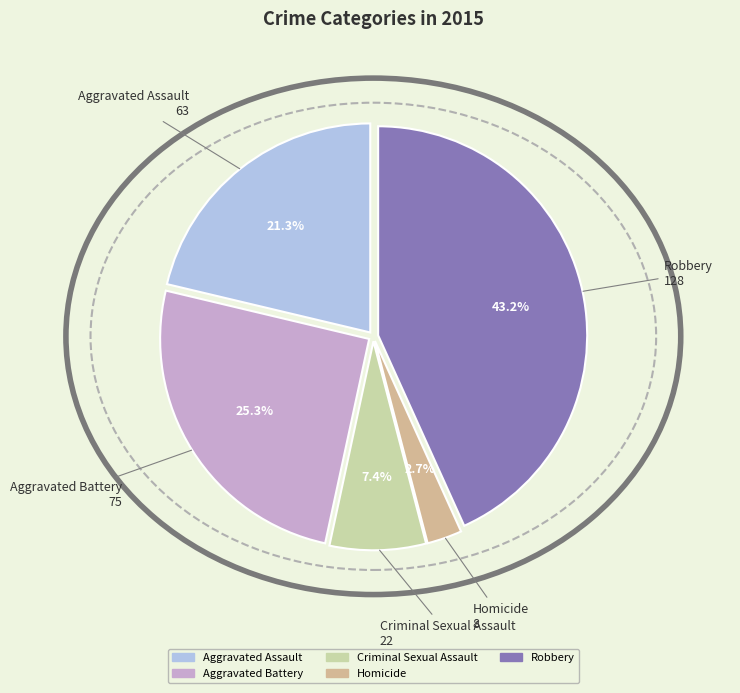

Approximately how many times larger is the value at Robbery compared to Aggravated Battery?

1.7